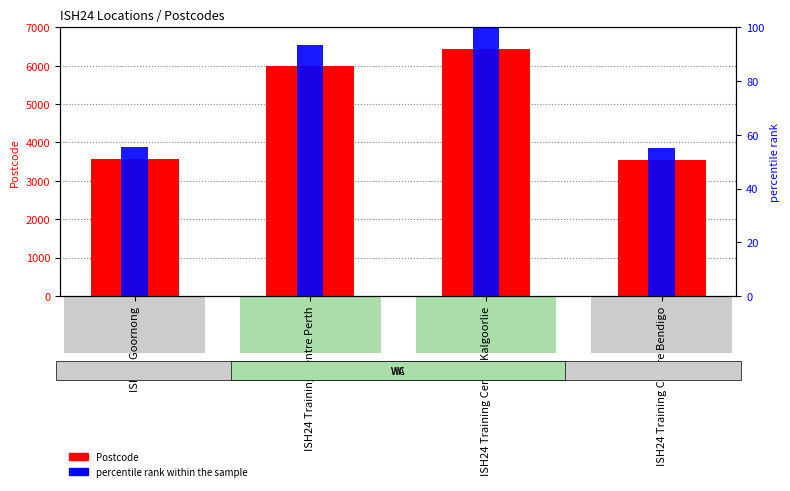

What is the lowest value of the Postcode series?

3550.0